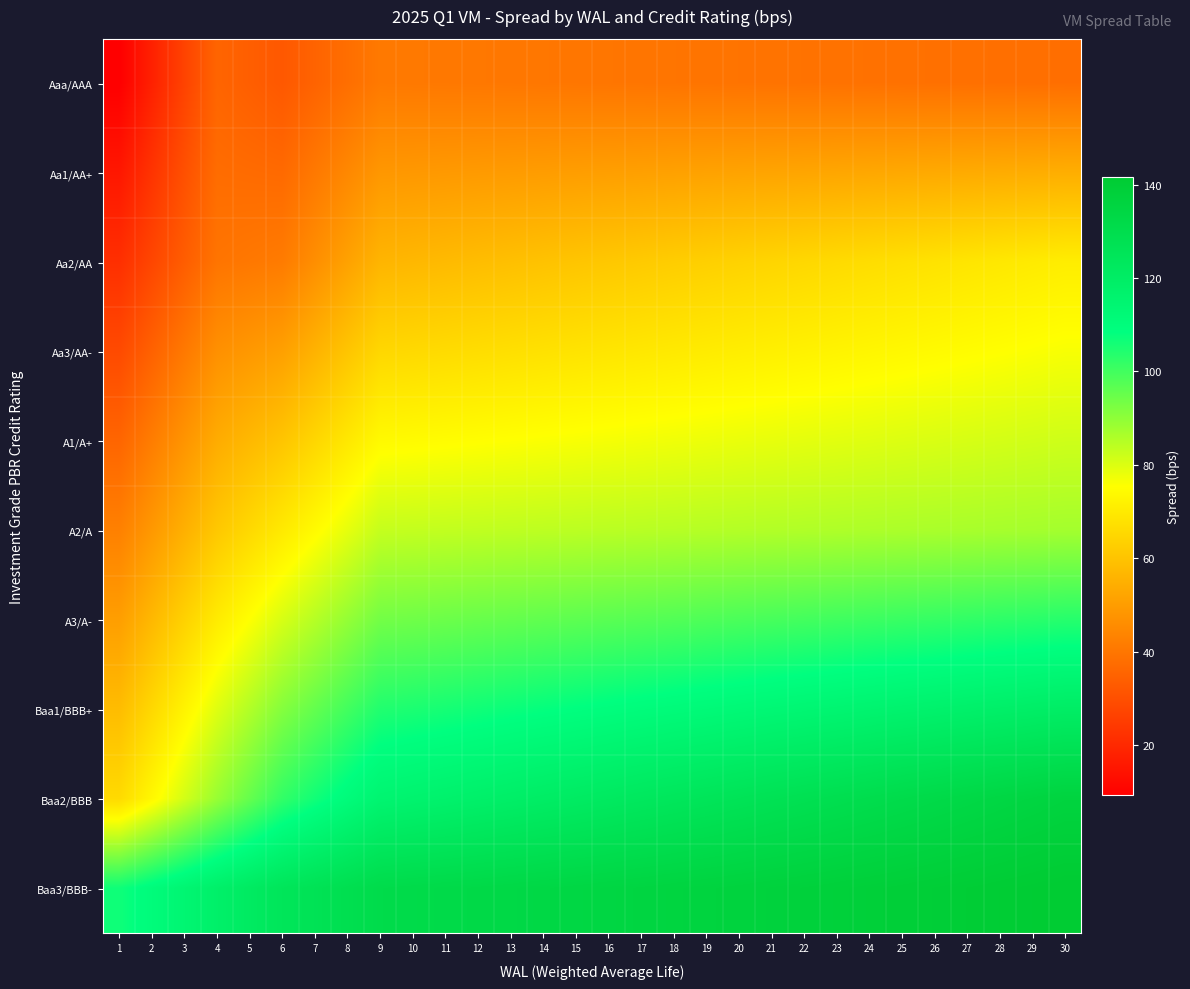

Reading left to right, transcribe all the data shown in this chart.

Aaa/AAA: 1=9.2	2=18.0	3=26.8	4=35.6	5=34.0	6=32.4	7=35.2	8=38.1	9=41.0	10=40.8	11=40.7	12=40.6	13=40.4	14=40.3	15=40.2	16=40.0	17=39.9	18=39.8	19=39.6	20=39.5	21=39.4	22=39.2	23=39.1	24=39.0	25=38.8	26=38.7	27=38.5	28=38.4	29=38.3	30=38.1
Aa1/AA+: 1=15.5	2=22.9	3=30.3	4=37.6	5=37.3	6=36.9	7=40.8	8=44.7	9=48.6	10=48.9	11=49.2	12=49.5	13=49.8	14=50.0	15=50.3	16=50.6	17=50.9	18=51.2	19=51.5	20=51.7	21=52.0	22=52.3	23=52.6	24=52.9	25=53.1	26=53.4	27=53.7	28=54.0	29=54.3	30=54.5
Aa2/AA: 1=21.7	2=27.7	3=33.7	4=39.7	5=40.6	6=41.5	7=46.4	8=51.4	9=56.3	10=57.0	11=57.7	12=58.4	13=59.1	14=59.8	15=60.5	16=61.2	17=61.9	18=62.6	19=63.3	20=64.0	21=64.7	22=65.4	23=66.1	24=66.8	25=67.5	26=68.2	27=68.9	28=69.6	29=70.2	30=71.0
Aa3/AA-: 1=28.7	2=34.8	3=40.8	4=46.9	5=48.9	6=51.0	7=55.7	8=60.5	9=65.2	10=65.8	11=66.3	12=66.8	13=67.3	14=67.9	15=68.4	16=68.9	17=69.5	18=70.0	19=70.5	20=71.1	21=71.6	22=72.1	23=72.7	24=73.2	25=73.7	26=74.3	27=74.8	28=75.3	29=75.9	30=76.4
A1/A+: 1=35.8	2=41.9	3=48.0	4=54.1	5=57.3	6=60.5	7=65.0	8=69.6	9=74.1	10=74.5	11=74.8	12=75.2	13=75.6	14=76.0	15=76.3	16=76.7	17=77.0	18=77.4	19=77.8	20=78.2	21=78.5	22=78.9	23=79.2	24=79.6	25=80.0	26=80.4	27=80.7	28=81.1	29=81.5	30=81.8
A2/A: 1=42.8	2=49.0	3=55.1	4=61.3	5=65.6	6=70.0	7=74.3	8=78.7	9=83.0	10=83.2	11=83.4	12=83.6	13=83.8	14=84.0	15=84.2	16=84.4	17=84.6	18=84.8	19=85.0	20=85.2	21=85.4	22=85.6	23=85.8	24=86.0	25=86.2	26=86.5	27=86.7	28=86.9	29=87.1	30=87.3
A3/A-: 1=50.5	2=57.2	3=63.8	4=70.4	5=75.6	6=80.7	7=85.0	8=89.3	9=93.6	10=94.1	11=94.5	12=95.0	13=95.5	14=96.0	15=96.4	16=96.9	17=97.4	18=97.8	19=98.3	20=98.8	21=99.3	22=99.8	23=100.2	24=100.7	25=101.2	26=101.6	27=102.1	28=102.6	29=103.1	30=103.5
Baa1/BBB+: 1=58.2	2=65.4	3=72.5	4=79.6	5=85.5	6=91.3	7=95.6	8=99.9	9=104.2	10=104.9	11=105.7	12=106.4	13=107.2	14=107.9	15=108.7	16=109.4	17=110.1	18=110.9	19=111.6	20=112.4	21=113.1	22=113.9	23=114.6	24=115.3	25=116.1	26=116.8	27=117.6	28=118.3	29=119.1	30=119.8
Baa2/BBB: 1=66.0	2=73.6	3=81.2	4=88.8	5=95.4	6=102.0	7=106.2	8=110.5	9=114.8	10=115.8	11=116.8	12=117.8	13=118.8	14=119.8	15=120.9	16=121.9	17=122.9	18=123.9	19=124.9	20=125.9	21=127.0	22=128.0	23=129.0	24=130.0	25=131.0	26=132.0	27=133.0	28=134.1	29=135.1	30=136.1
Baa3/BBB-: 1=106.5	2=110.3	3=114.2	4=118.0	5=121.3	6=124.5	7=126.7	8=128.8	9=130.9	10=131.5	11=132.0	12=132.5	13=133.0	14=133.5	15=134.0	16=134.5	17=135.0	18=135.5	19=136.0	20=136.5	21=137.0	22=137.5	23=138.1	24=138.6	25=139.1	26=139.6	27=140.1	28=140.6	29=141.1	30=141.6